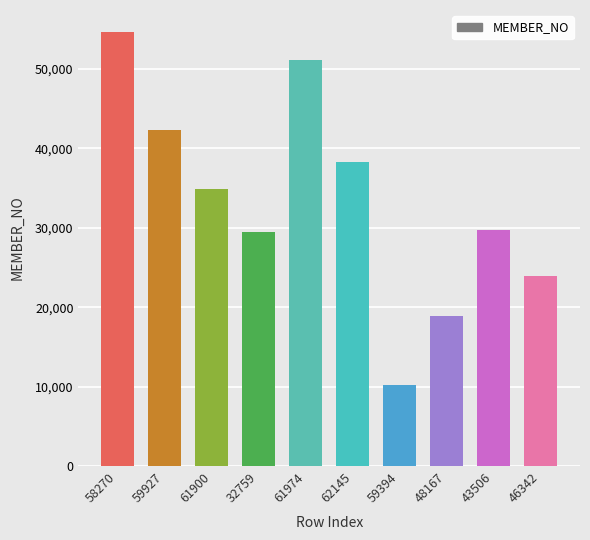

How many distinct data groups are displayed?

1